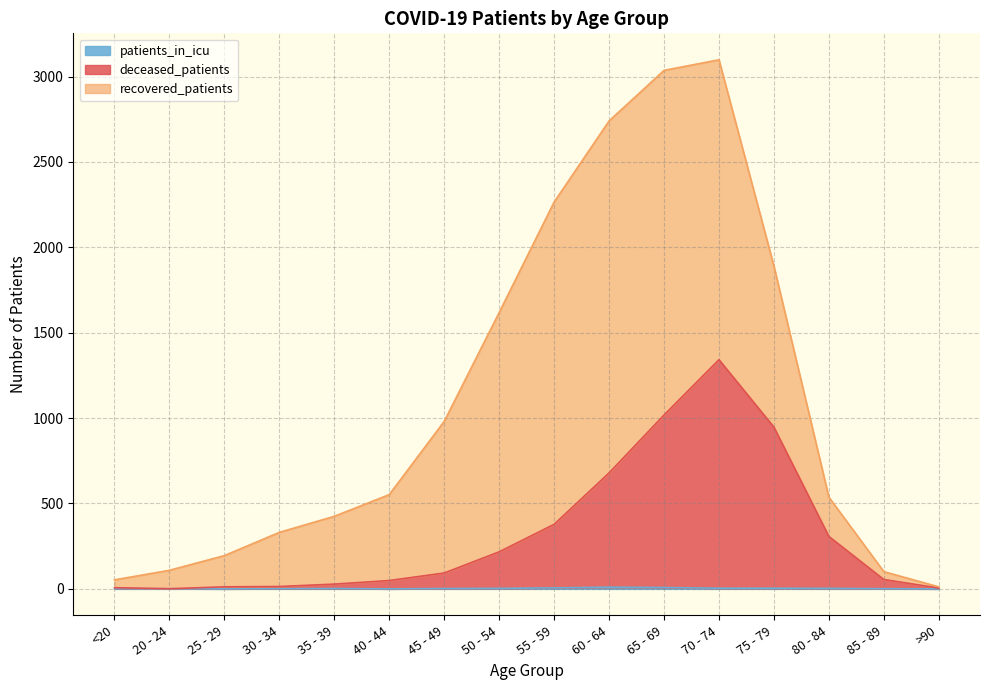

Where is the first local minimum for deceased_patients?

20 - 24